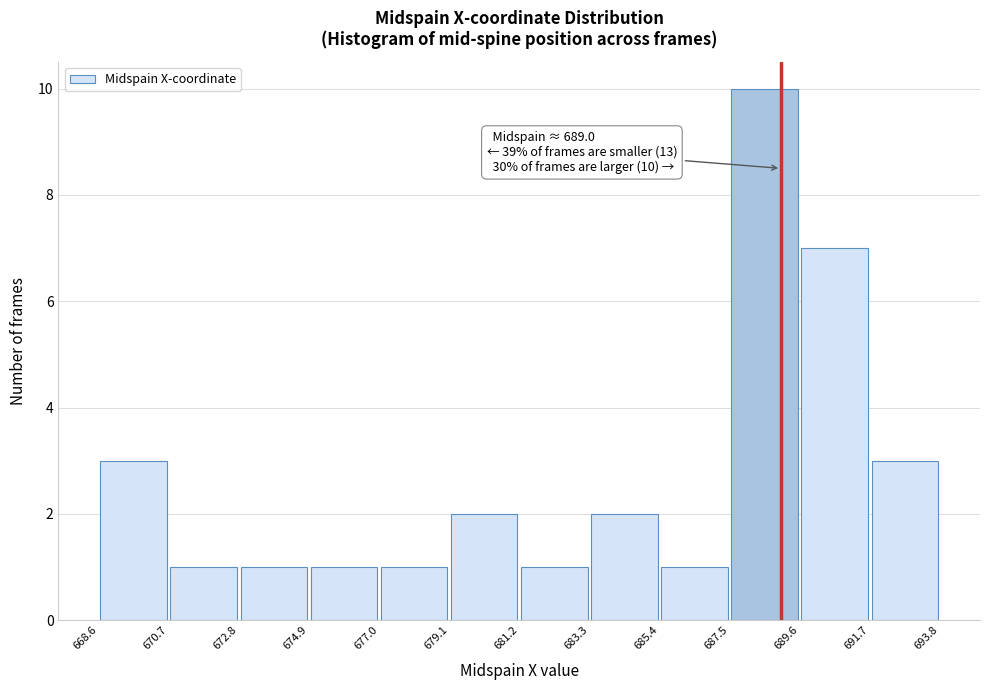

Which range on the x-axis has the tallest bar?

687.5 to 689.6